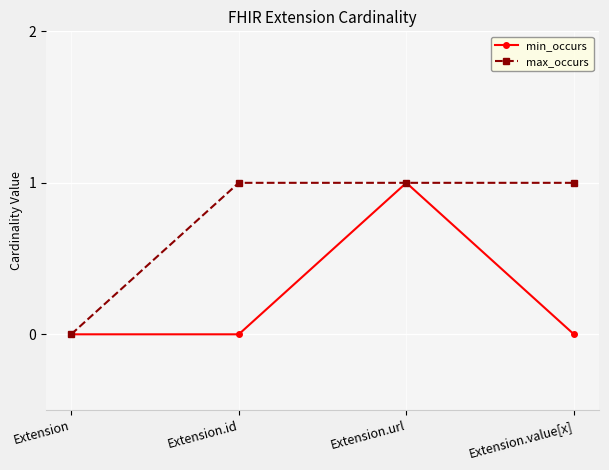

List the series in order of their overall mean, lowest first.

min_occurs, max_occurs